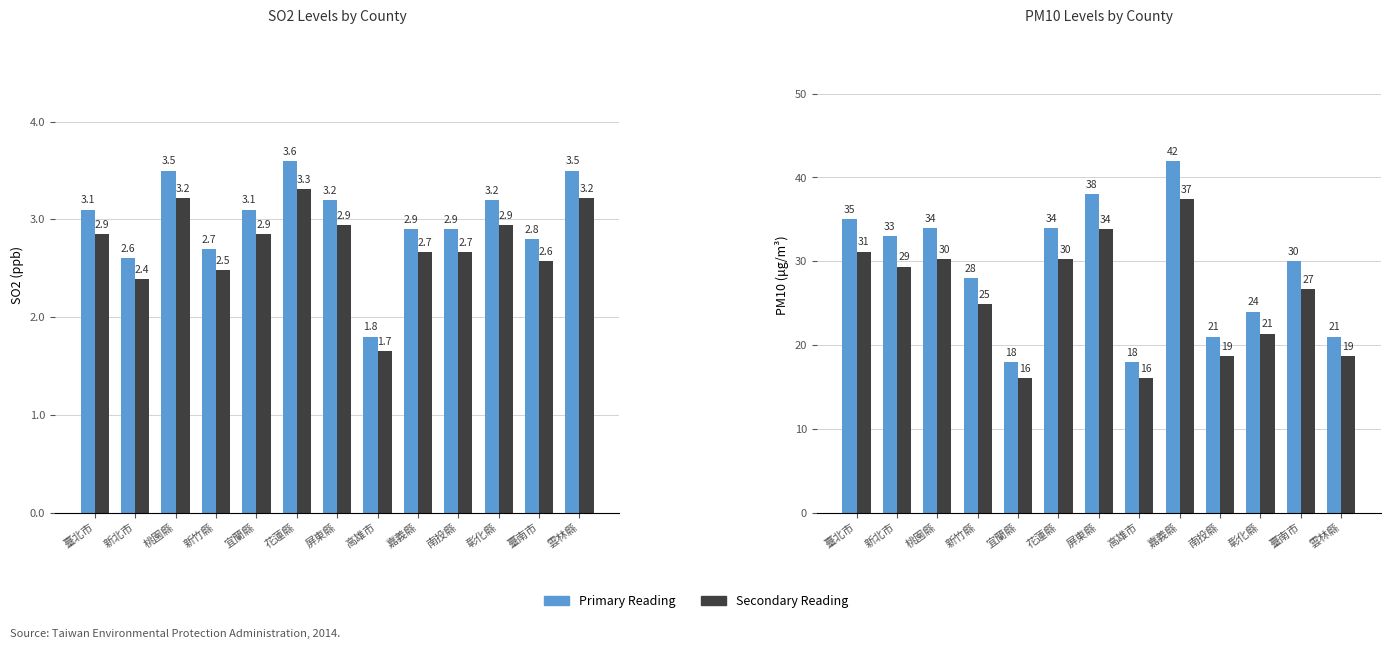

What is the label of the 2nd bar from the right?

臺南市